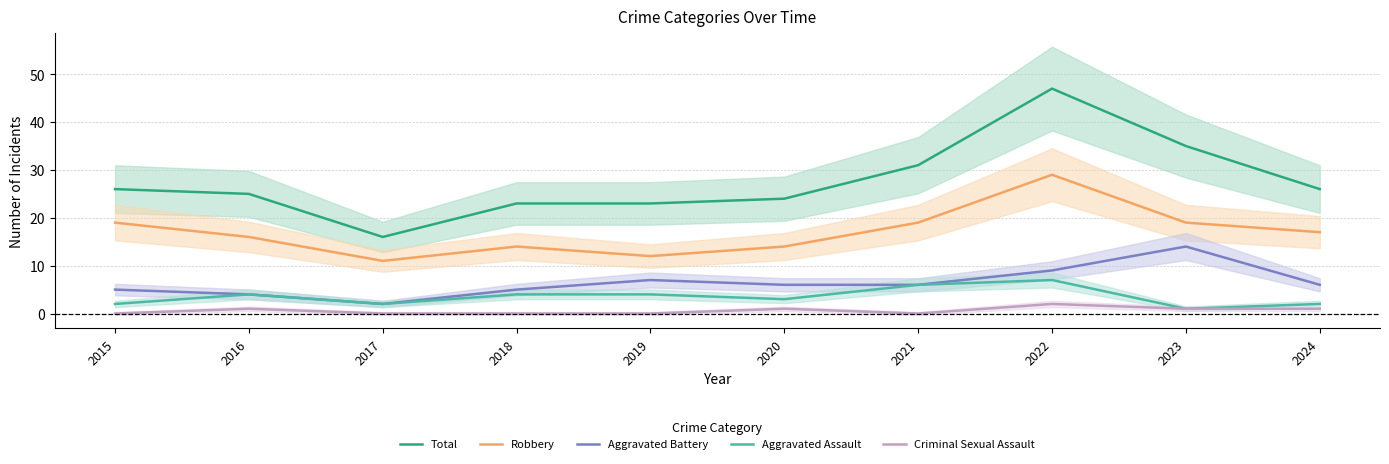

At which label does Criminal Sexual Assault reach its peak?

2022